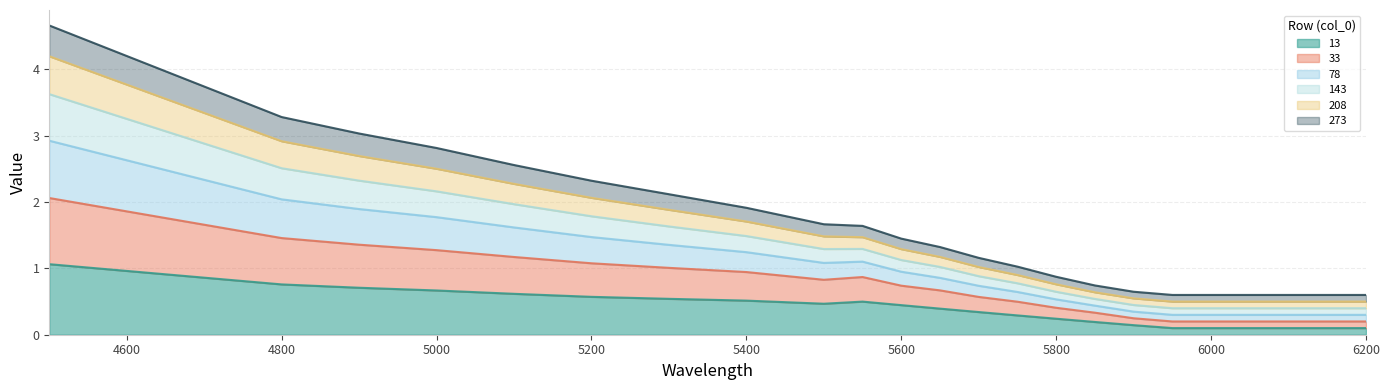

What is the total value across all series at 4800?

3.3